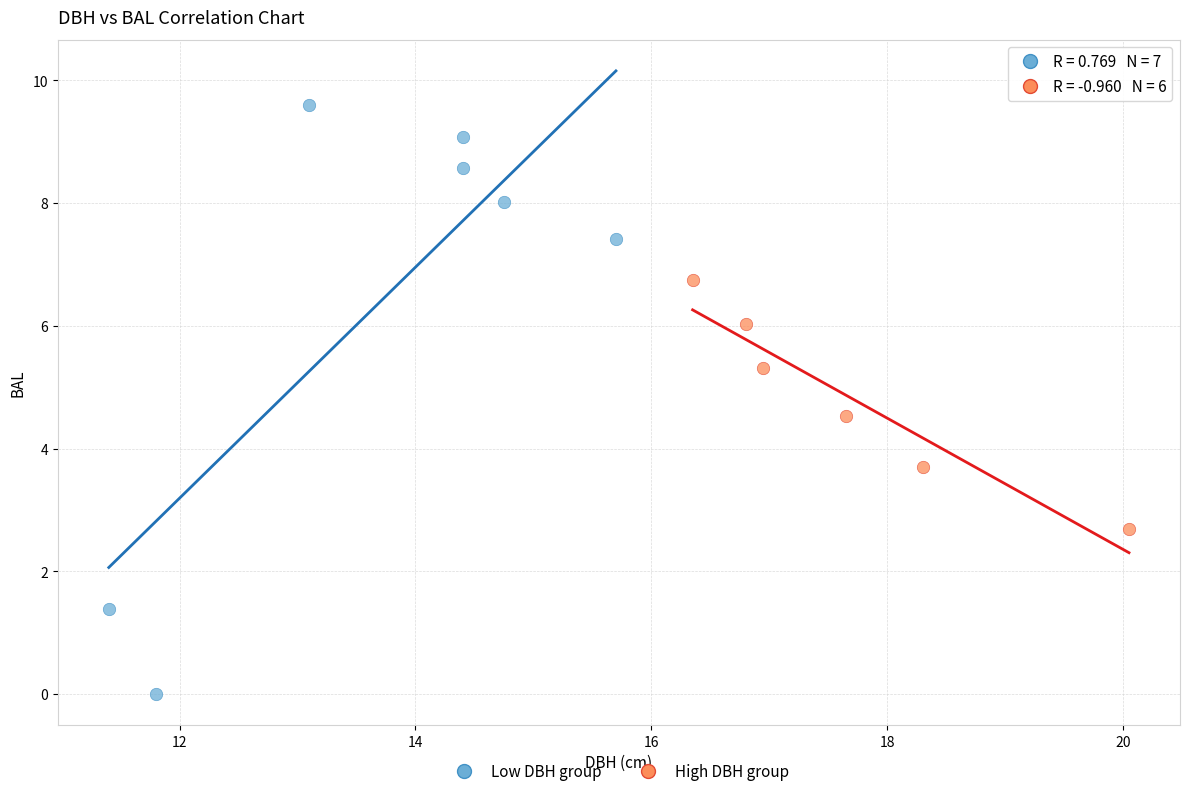

Which series contains the lowest Y value?

Low DBH group